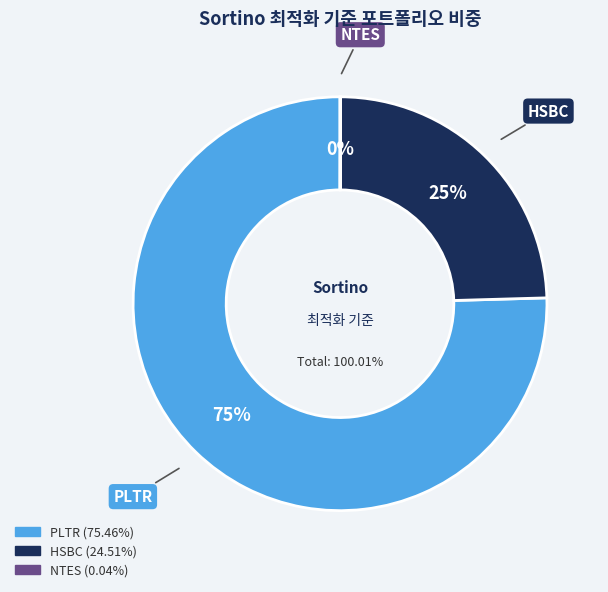

How many segments does this pie chart have?

3